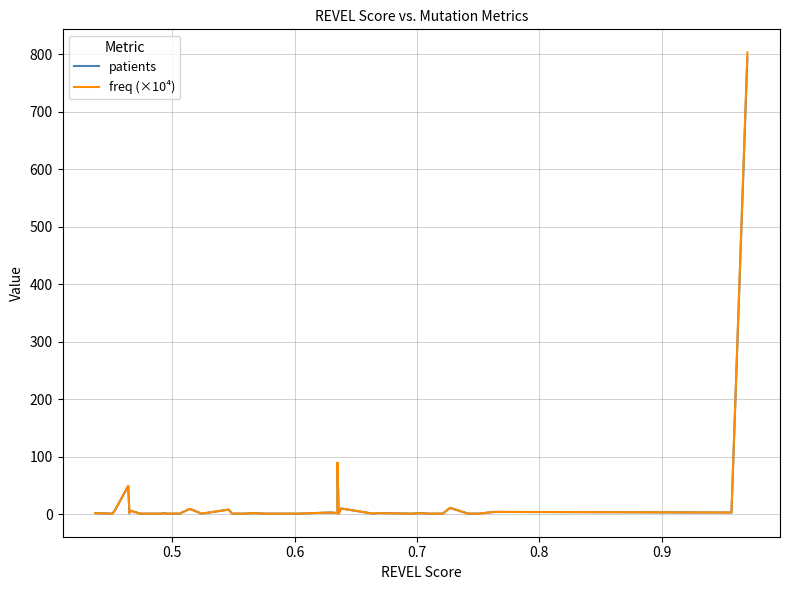

True or false: freq (×10⁴) has a value of 1.5 at 17.

False